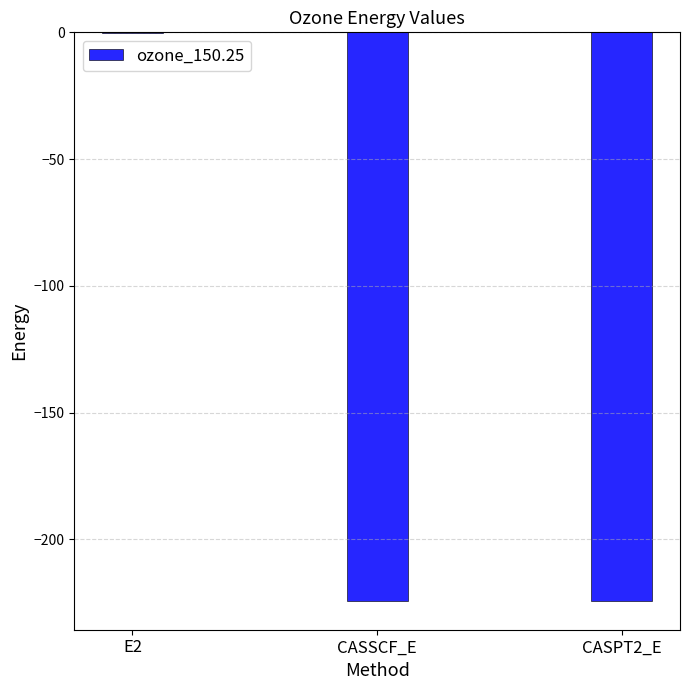

Which label corresponds to the largest value in the chart?

E2